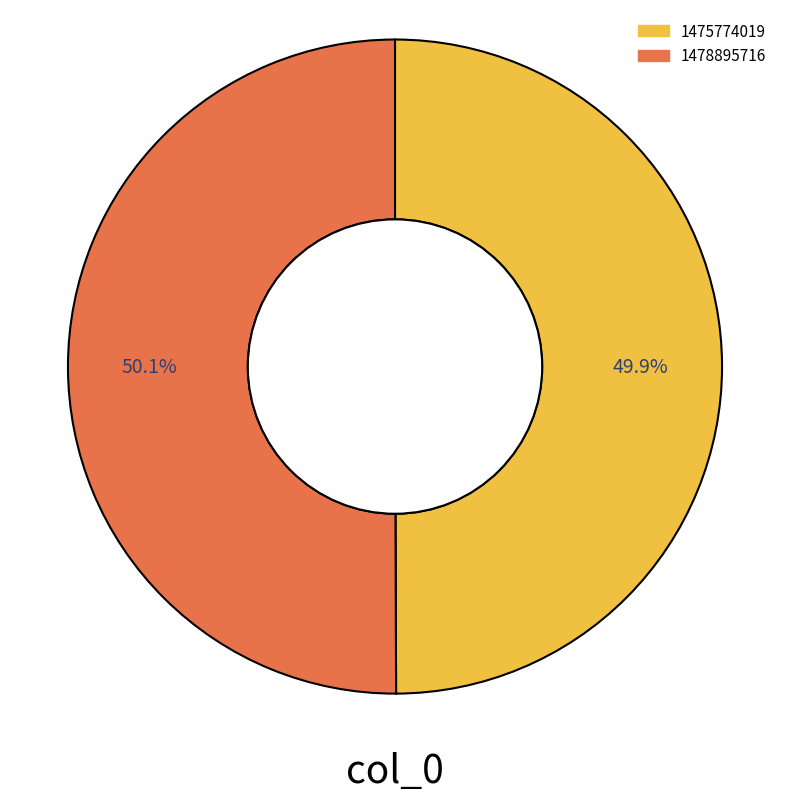

How many slices are in this pie chart?

2